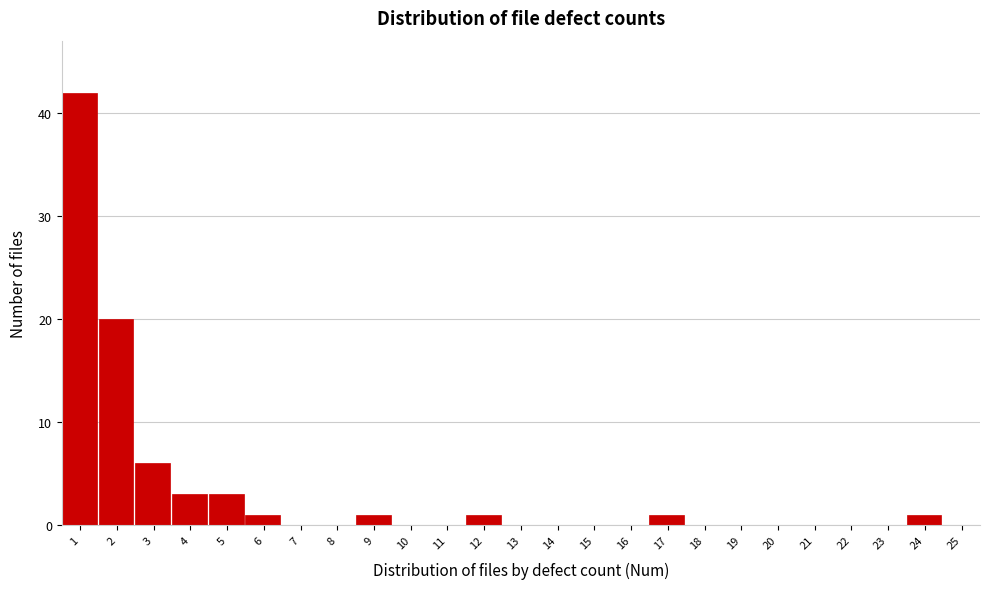

Reading left to right, extract all data points from this chart.

1=42	2=20	3=6	4=3	5=3	6=1	7=0	8=0	9=1	10=0	11=0	12=1	13=0	14=0	15=0	16=0	17=1	18=0	19=0	20=0	21=0	22=0	23=0	24=1	25=0